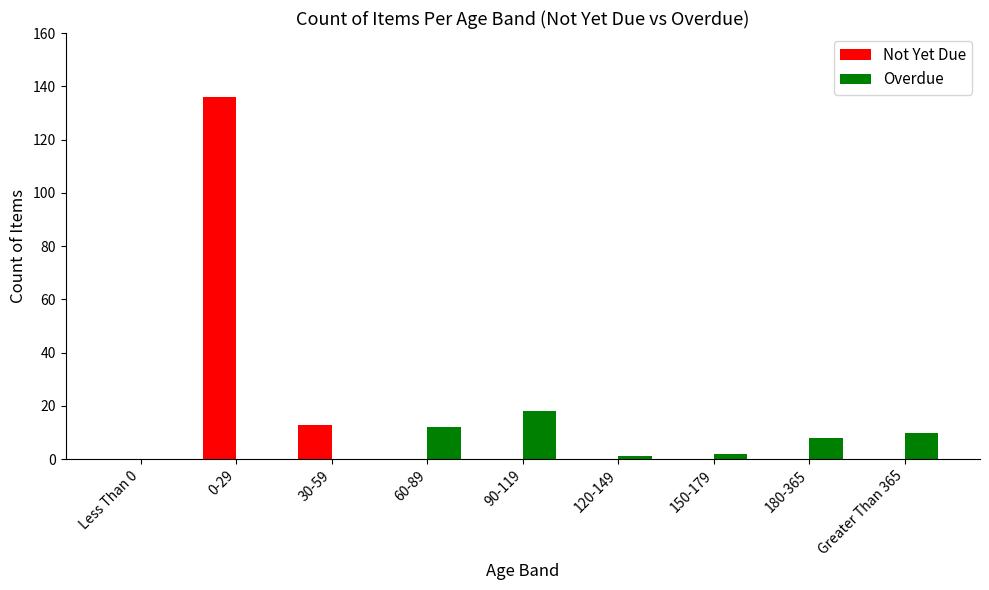

The value of Not Yet Due at 150-179 is 79. True or false?

False